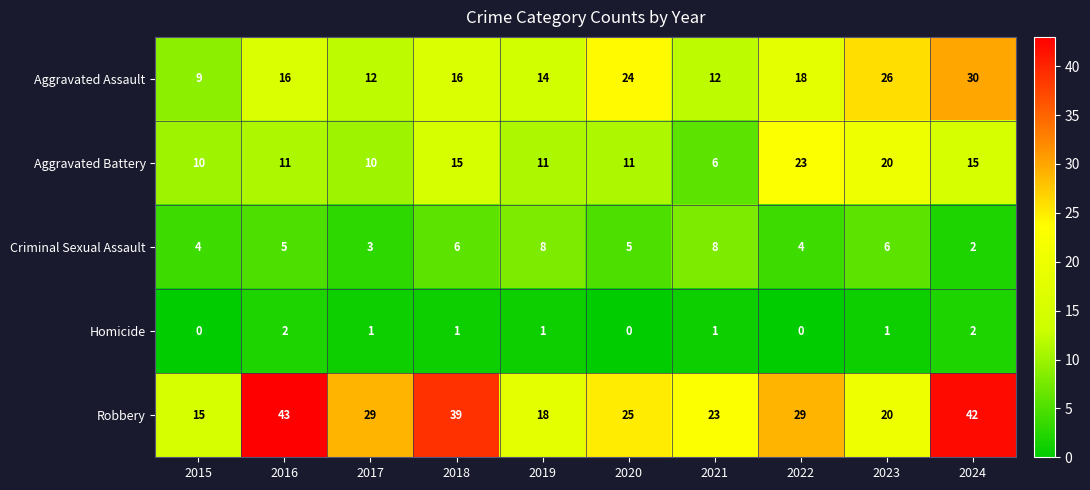

Which series has the largest total across all categories?

Robbery